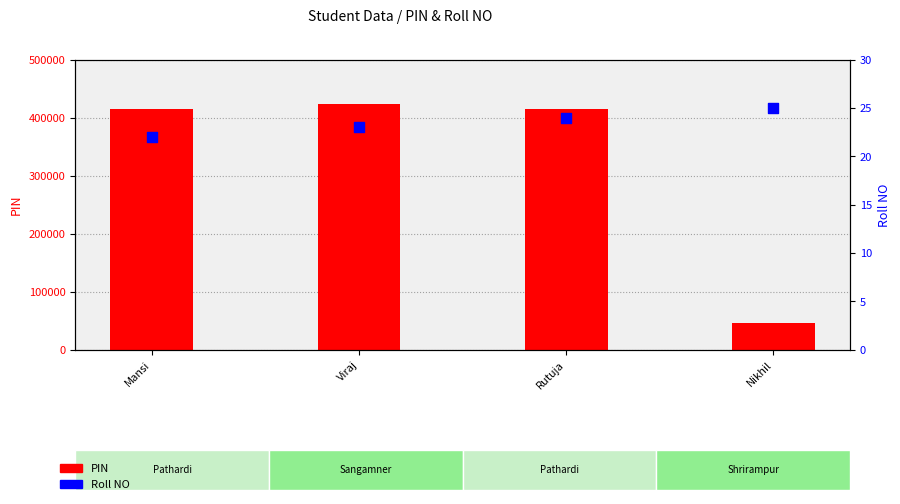

What is the total value across all series at Nikhil?

45259